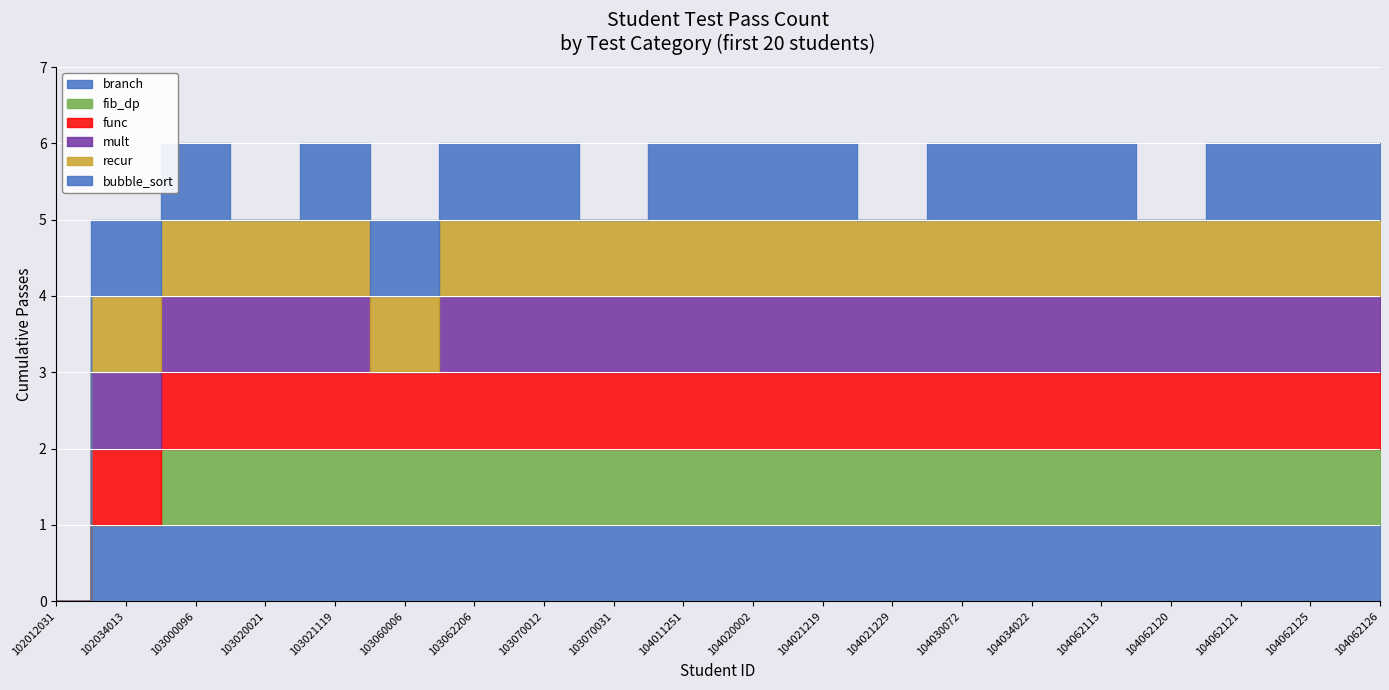

What is the sum of the branch values at 103070012 and 103020021?

2